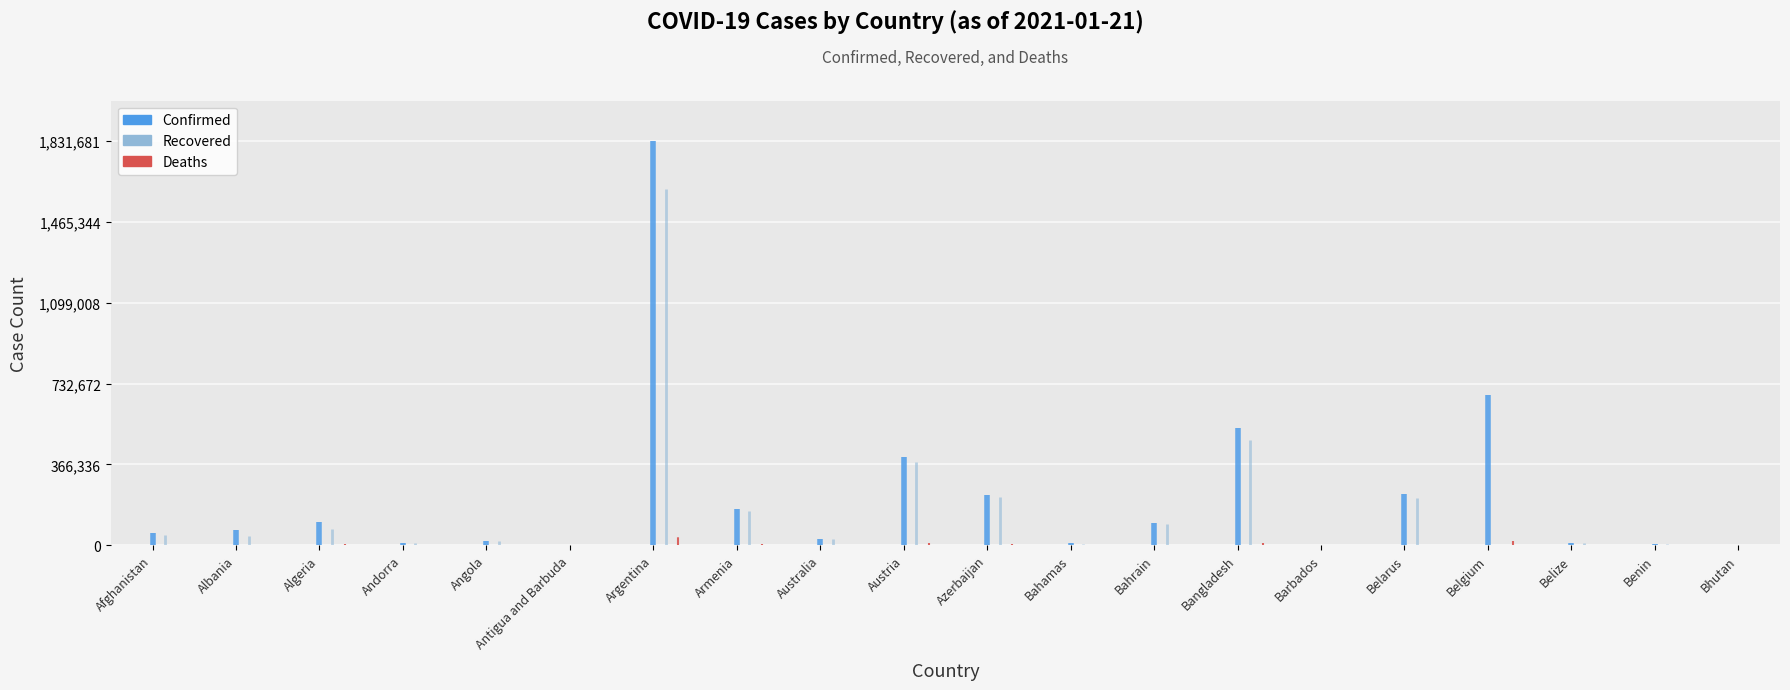

Reading right to left, what are all the values shown in this chart?

Confirmed: Bhutan=850	Benin=3557	Belize=11615	Belgium=681250	Belarus=230494	Barbados=1156	Bangladesh=529687	Bahrain=98573	Bahamas=8075	Azerbaijan=228028	Austria=398096	Australia=28742	Armenia=165221	Argentina=1831681	Antigua and Barbuda=190	Angola=19093	Andorra=9308	Algeria=104606	Albania=69238	Afghanistan=54278
Recovered: Bhutan=631	Benin=3284	Belize=10866	Belgium=0	Belarus=214366	Barbados=493	Bangladesh=474472	Bahrain=95240	Bahamas=6720	Azerbaijan=217617	Austria=374824	Australia=25947	Armenia=153857	Argentina=1613773	Antigua and Barbuda=157	Angola=16921	Andorra=8399	Algeria=71127	Albania=41969	Afghanistan=46759
Deaths: Bhutan=1	Benin=46	Belize=283	Belgium=20554	Belarus=1610	Barbados=9	Bangladesh=7950	Bahrain=366	Bahamas=175	Azerbaijan=3044	Austria=7237	Australia=909	Armenia=3016	Argentina=46216	Antigua and Barbuda=6	Angola=444	Andorra=92	Algeria=2849	Albania=1291	Afghanistan=2354